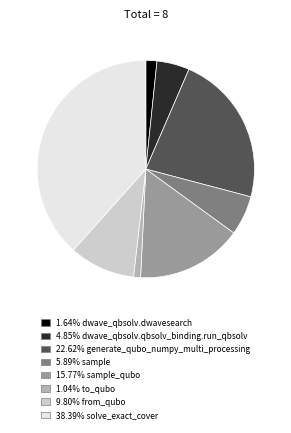

Does any single category account for the majority?

No